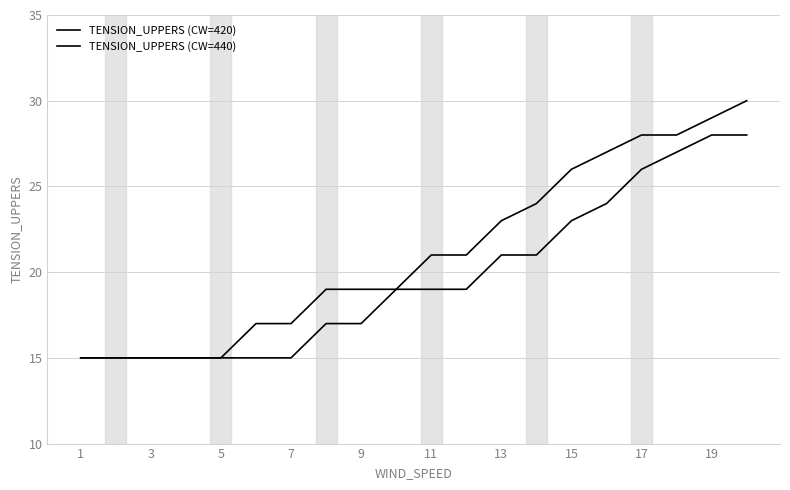

How many lines are shown in the chart?

2